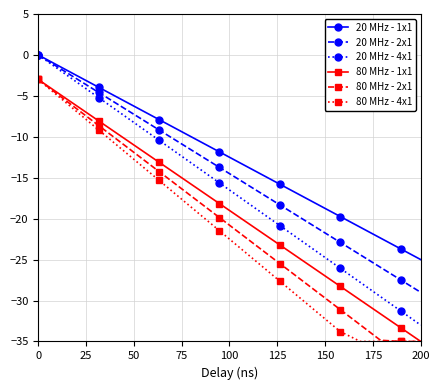

What is the minimum value for 20 MHz - 4x1?

-33.0